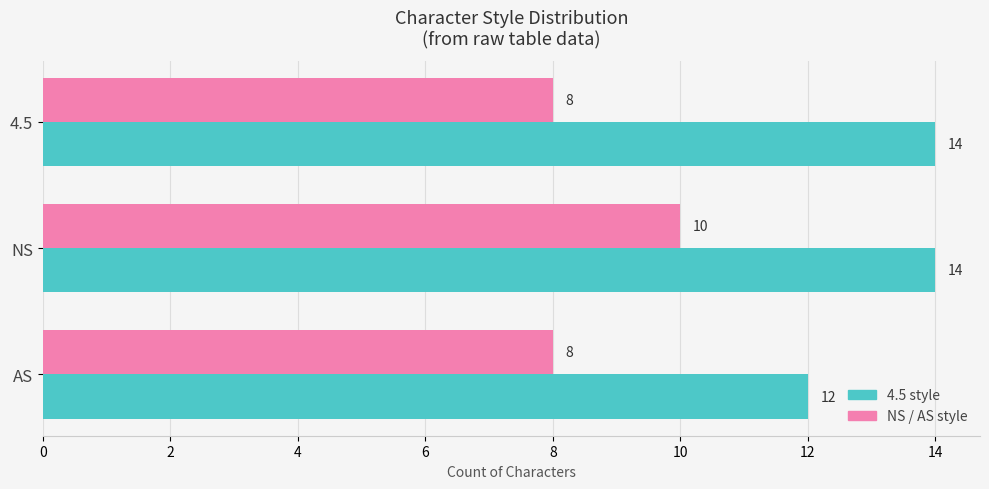

What is the spread (max minus min) of values at AS?

4